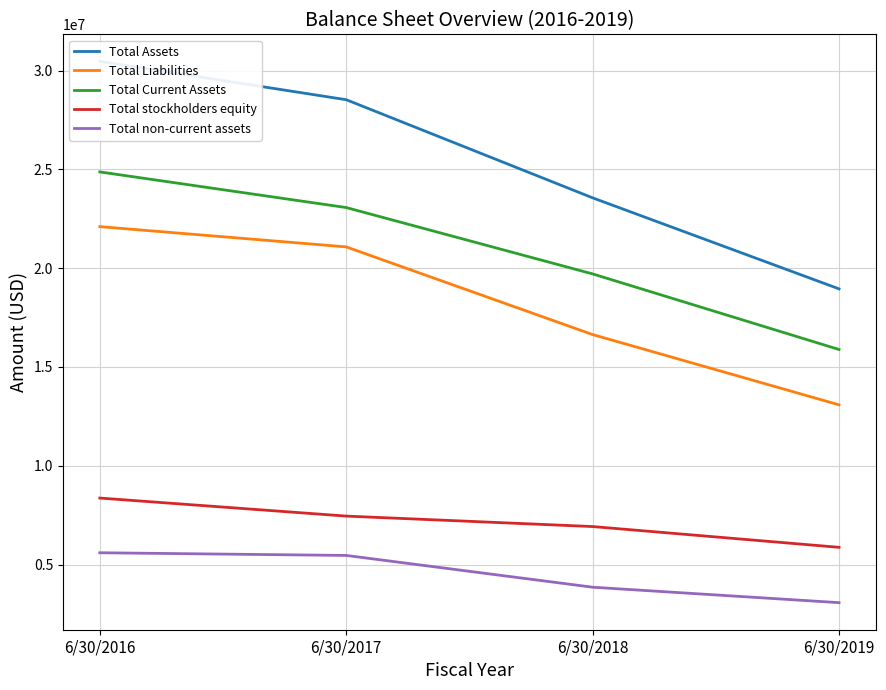

Which has a higher value, 6/30/2018 or 6/30/2019?

6/30/2018